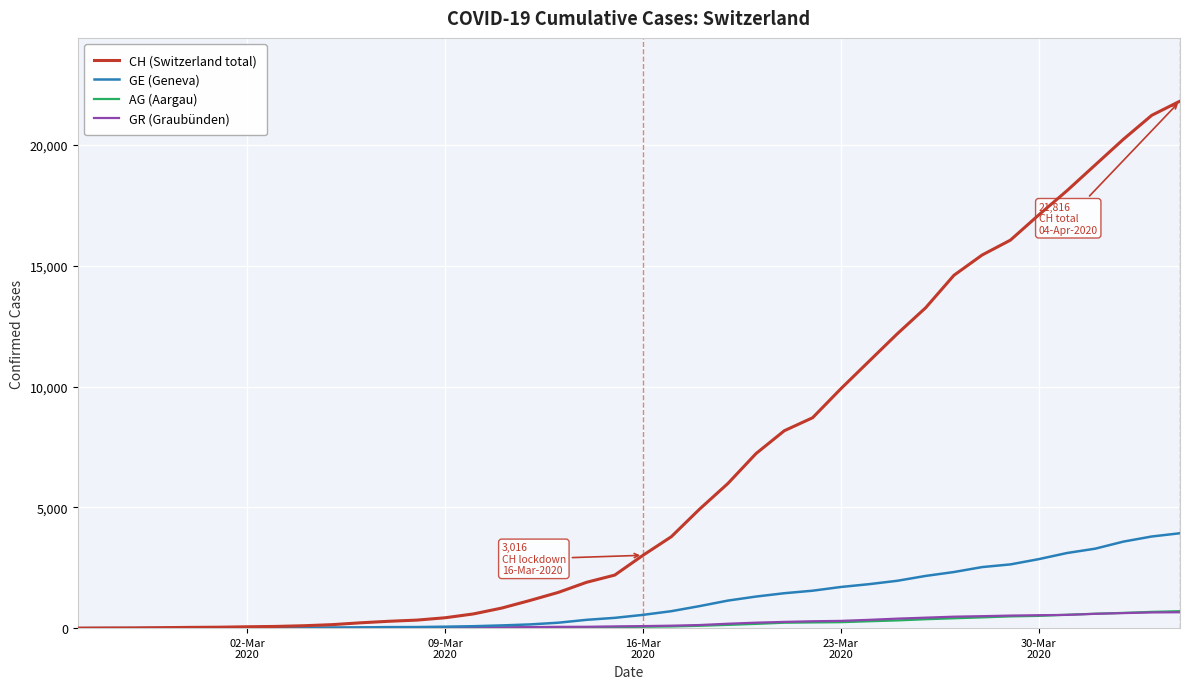

Which series has the largest total across all categories?

CH (Switzerland total)